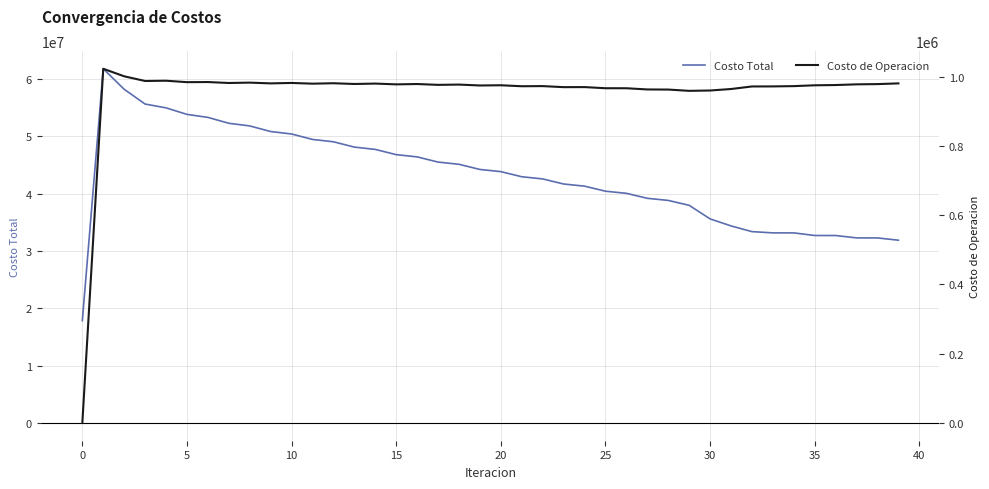

Which series has the largest total across all categories?

Costo Total